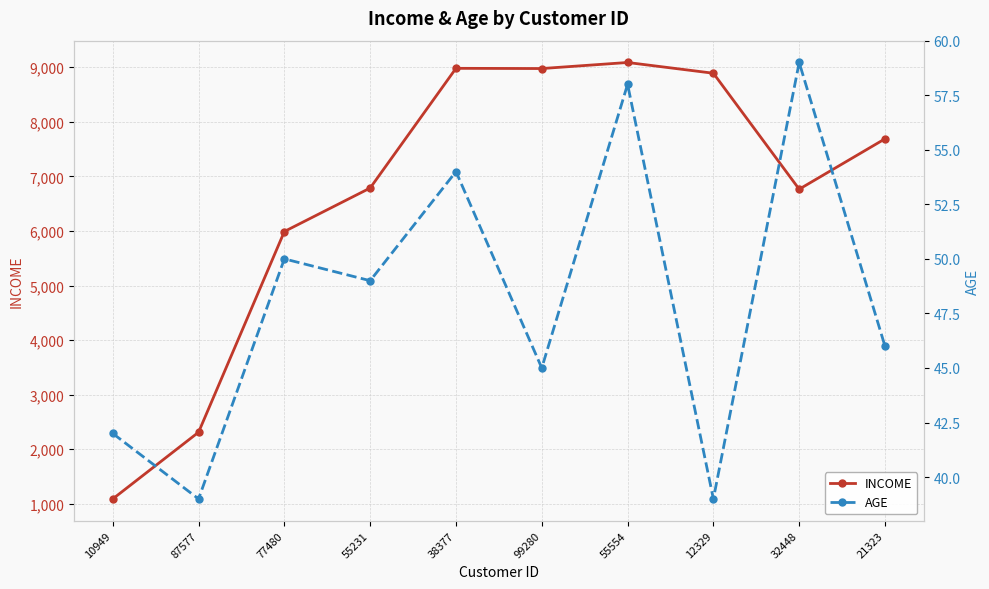

Which series has the largest range (max minus min)?

INCOME